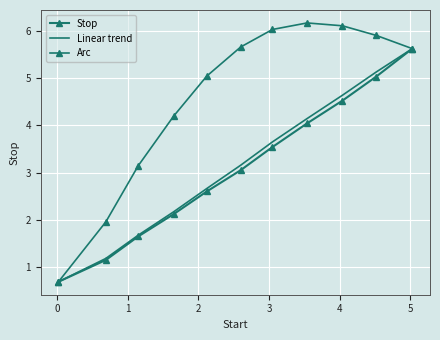

What is the minimum value for Arc?

0.7